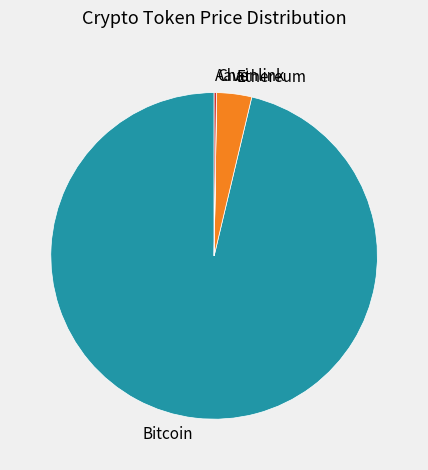

True or false: Bitcoin accounts for 83% of the total.

False